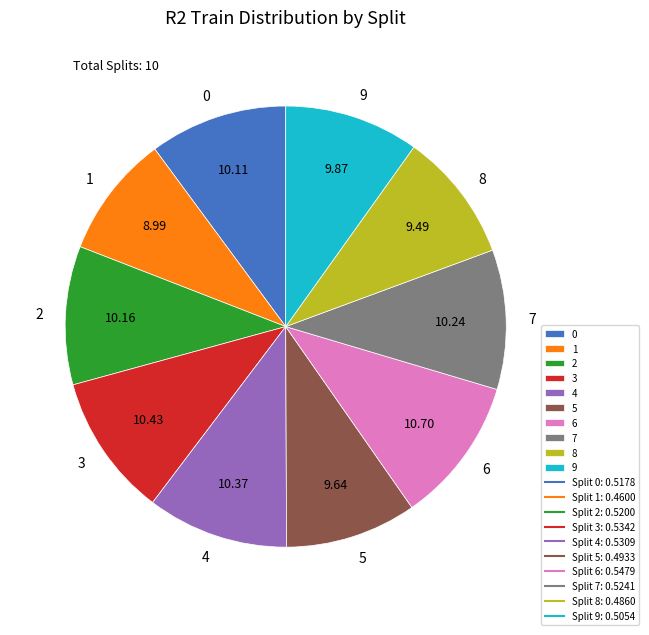

Is there any slice that represents more than half of the pie?

No